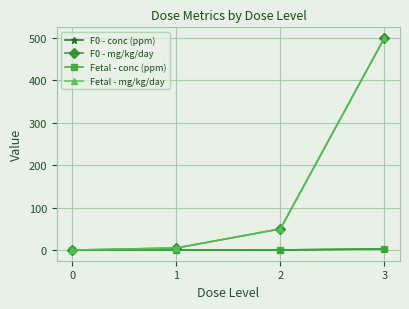

True or false: F0 - mg/kg/day and F0 - conc (ppm) cross at least once.

False